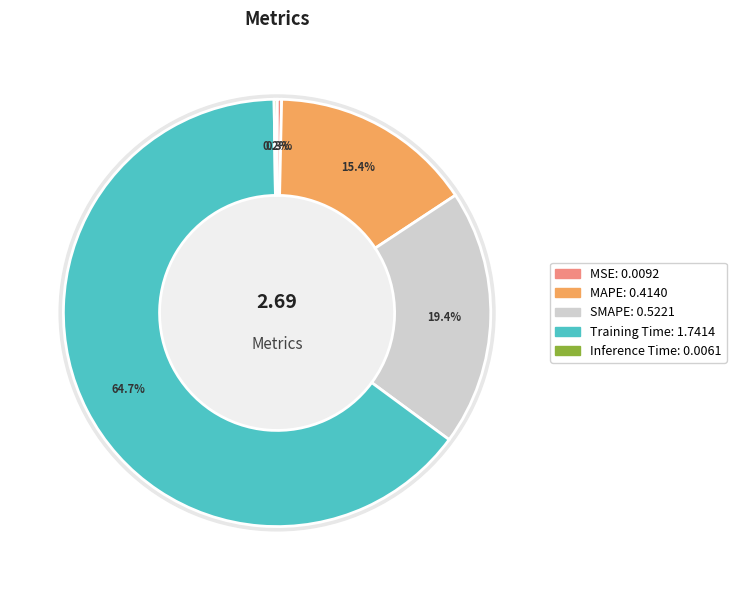

To the nearest percent, what is the average slice percentage?

20%